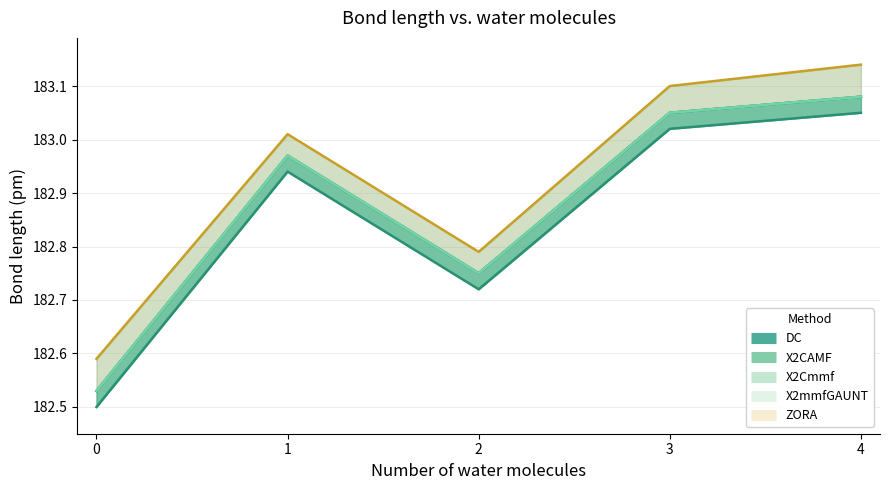

What value does the X2Cmmf series have at 0?

182.5